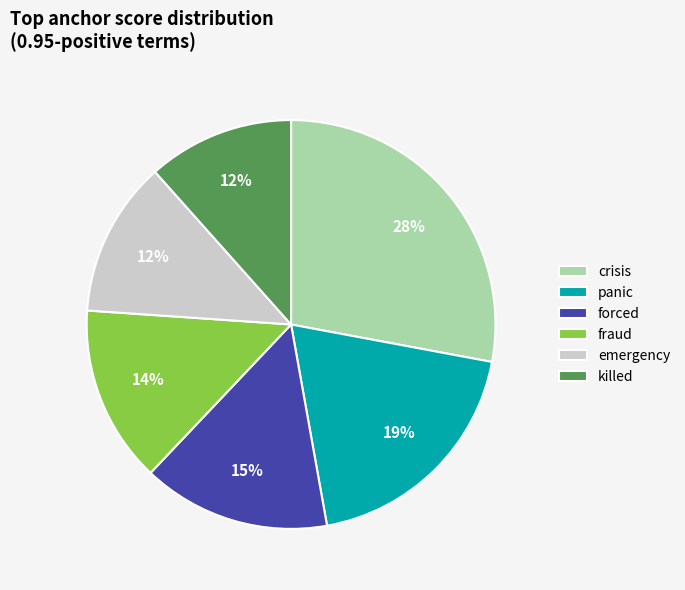

What is the largest slice in the pie chart?

crisis